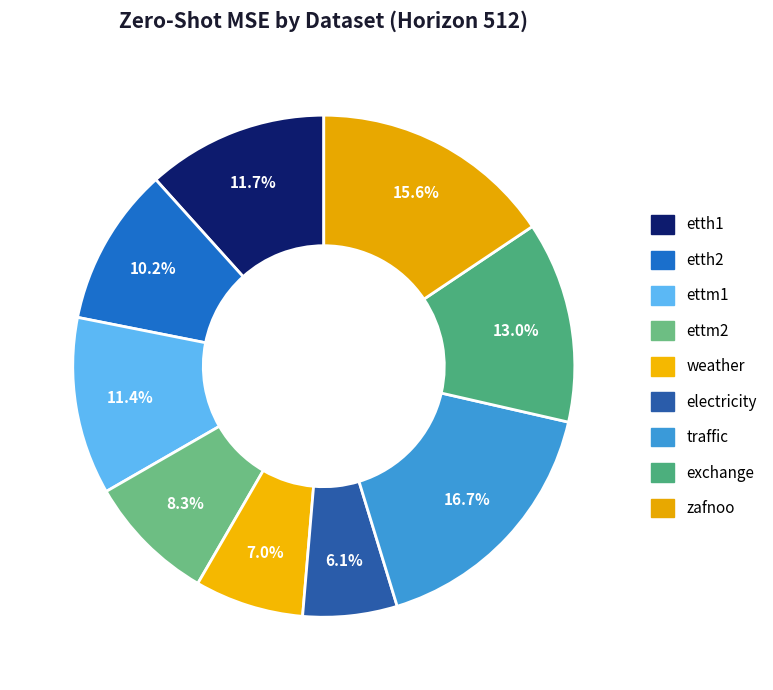

To the nearest percent, what is the difference between the traffic and etth2 slice percentages?

6%